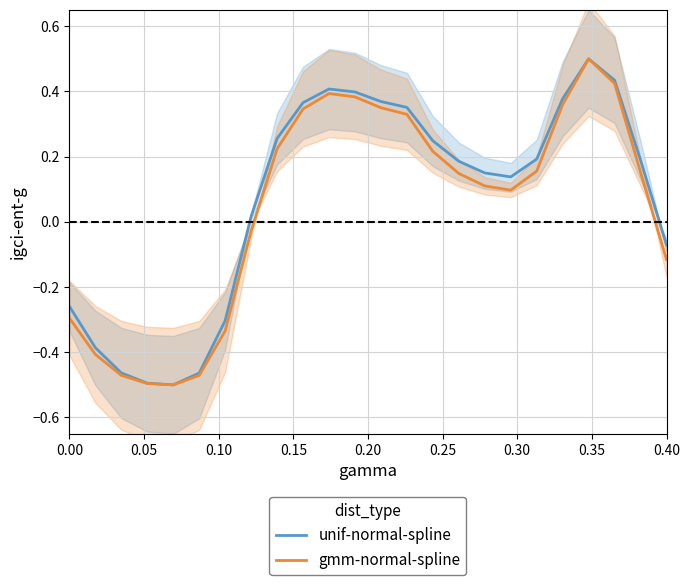

Is this an area chart (filled region under the line)?

No